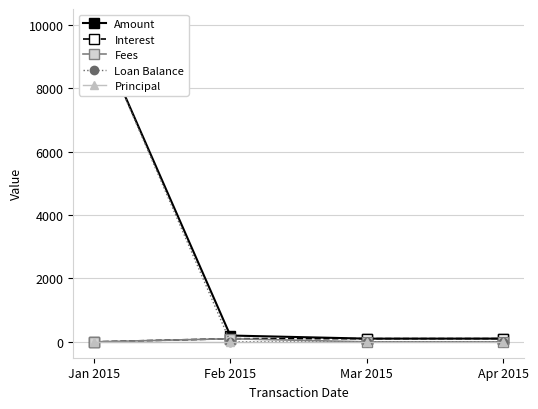

True or false: Fees and Interest cross at least once.

False